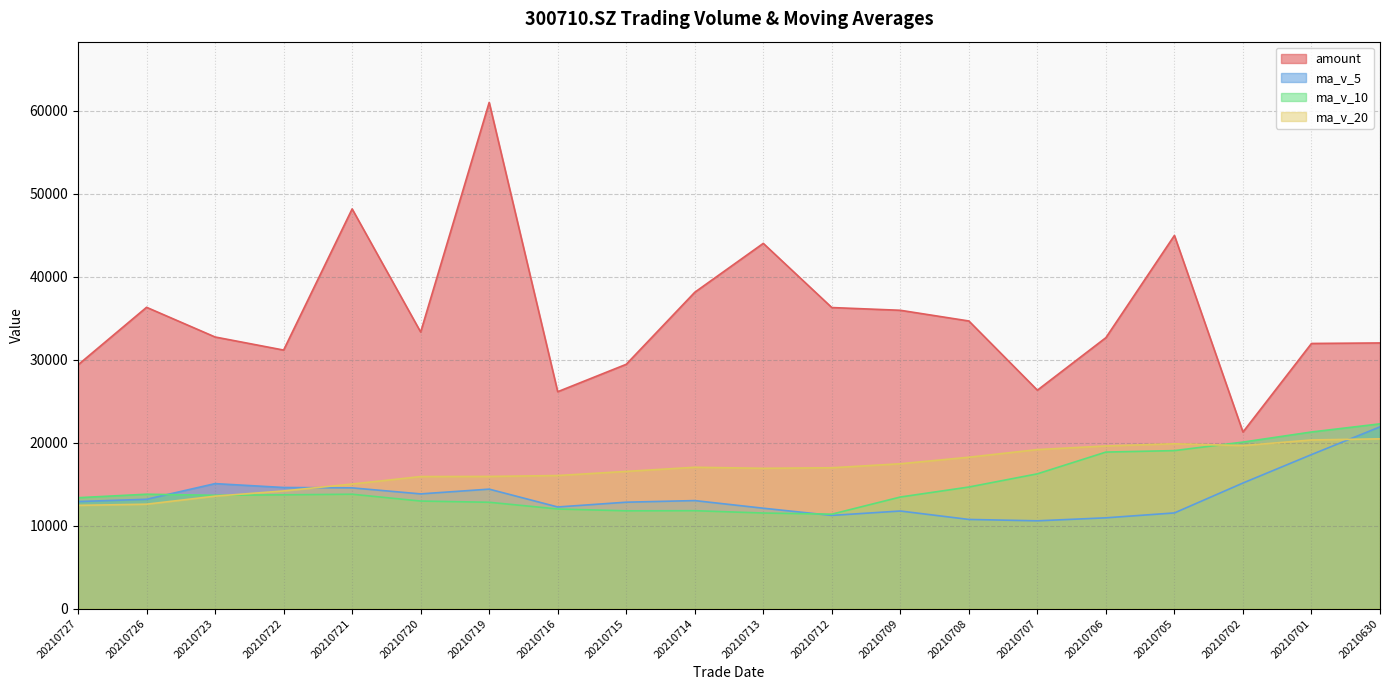

What is the sum of all amount values?

706143.1